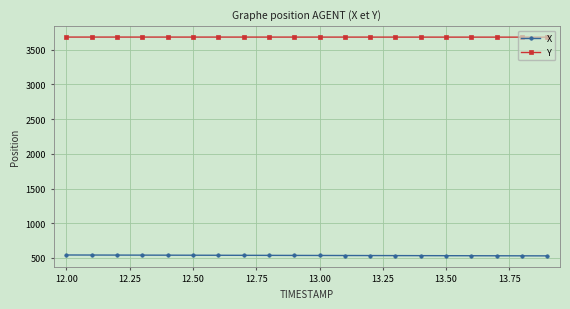

What is the sum of all X values?

10717.5